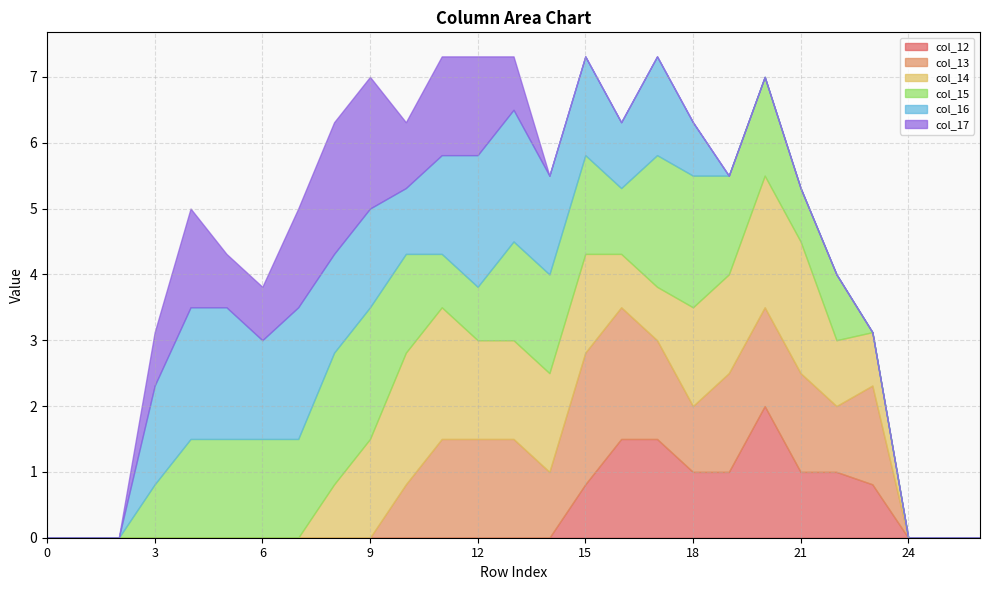

Reading left to right, what are all the values shown in this chart?

col_12: 0.0	0.0	0.0	0.0	0.0	0.0	0.0	0.0	0.0	0.0	0.0	0.0	0.0	0.0	0.0	0.8	1.5	1.5	1.0	1.0	2.0	1.0	1.0	0.8	0.0	0.0	0.0
col_13: 0.0	0.0	0.0	0.0	0.0	0.0	0.0	0.0	0.0	0.0	0.8	1.5	1.5	1.5	1.0	2.0	2.0	1.5	1.0	1.5	1.5	1.5	1.0	1.5	0.0	0.0	0.0
col_14: 0.0	0.0	0.0	0.0	0.0	0.0	0.0	0.0	0.8	1.5	2.0	2.0	1.5	1.5	1.5	1.5	0.8	0.8	1.5	1.5	2.0	2.0	1.0	0.8	0.0	0.0	0.0
col_15: 0.0	0.0	0.0	0.8	1.5	1.5	1.5	1.5	2.0	2.0	1.5	0.8	0.8	1.5	1.5	1.5	1.0	2.0	2.0	1.5	1.5	0.8	1.0	0.0	0.0	0.0	0.0
col_16: 0.0	0.0	0.0	1.5	2.0	2.0	1.5	2.0	1.5	1.5	1.0	1.5	2.0	2.0	1.5	1.5	1.0	1.5	0.8	0.0	0.0	0.0	0.0	0.0	0.0	0.0	0.0
col_17: 0.0	0.0	0.0	0.8	1.5	0.8	0.8	1.5	2.0	2.0	1.0	1.5	1.5	0.8	0.0	0.0	0.0	0.0	0.0	0.0	0.0	0.0	0.0	0.0	0.0	0.0	0.0